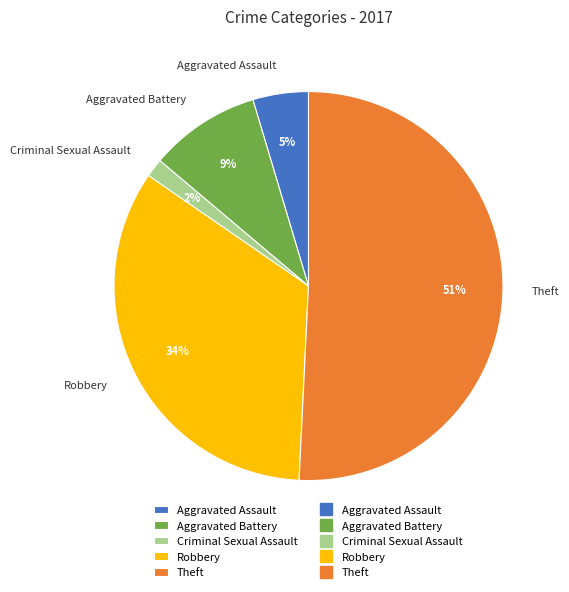

Which slice is the smallest?

Criminal Sexual Assault